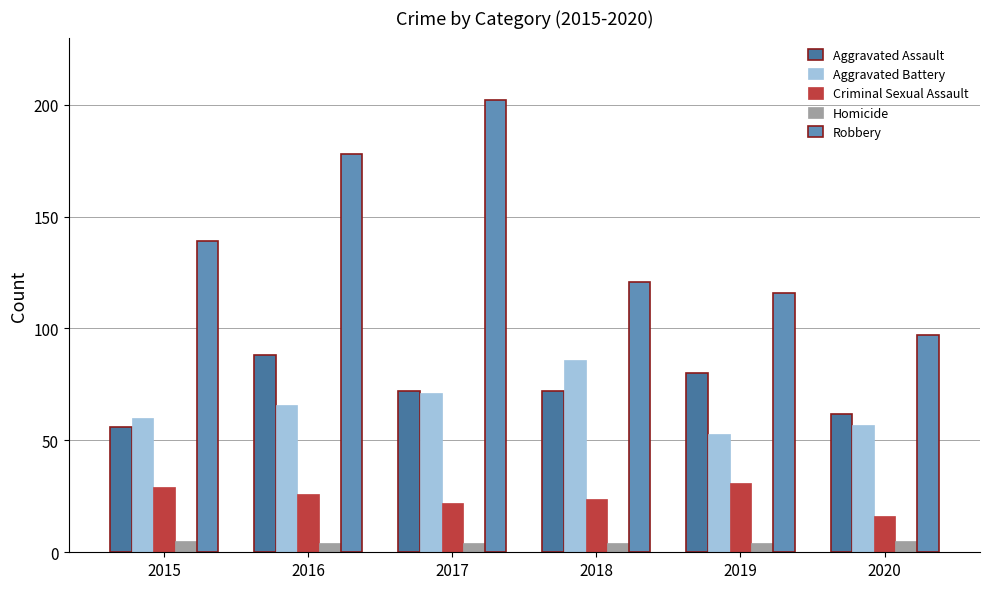

Reading right to left, extract all data points from this chart.

Aggravated Assault: 62	80	72	72	88	56
Aggravated Battery: 57	53	86	71	66	60
Criminal Sexual Assault: 16	31	24	22	26	29
Homicide: 5	4	4	4	4	5
Robbery: 97	116	121	202	178	139